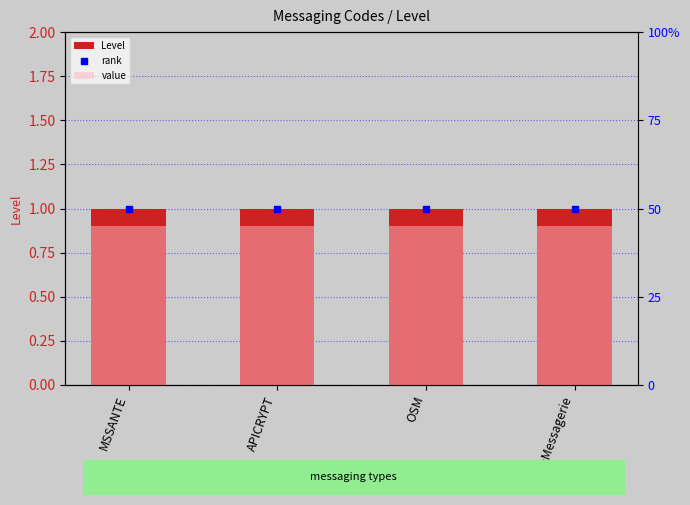

Which series has the widest spread of Y values?

Level